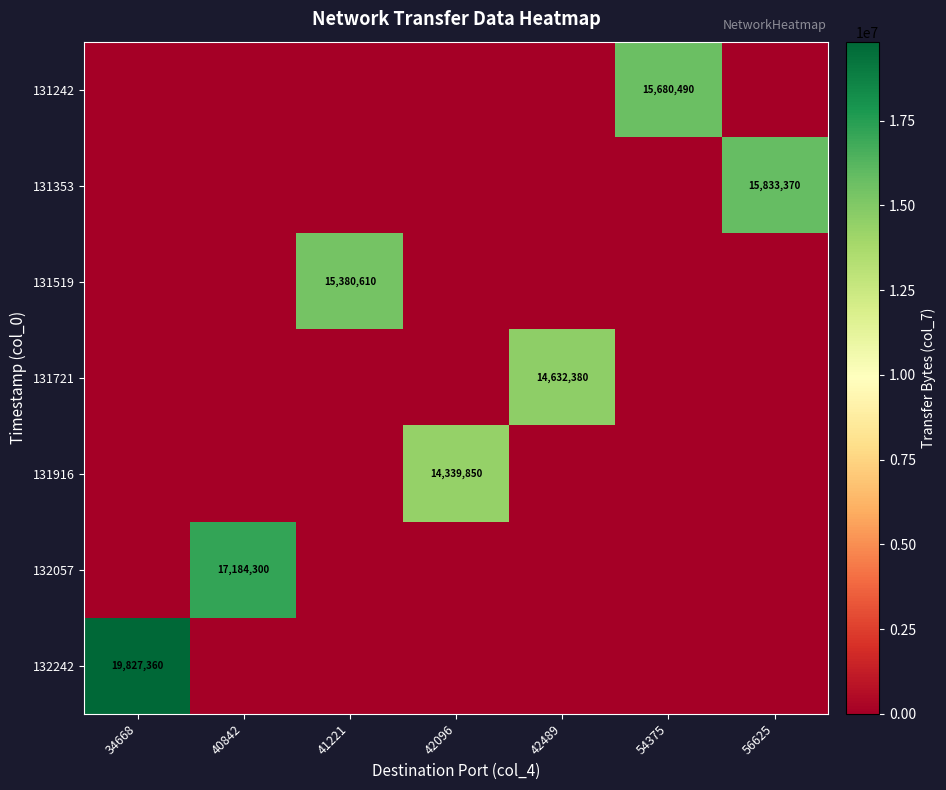

At which category does the chart reach its peak across all series?

34668